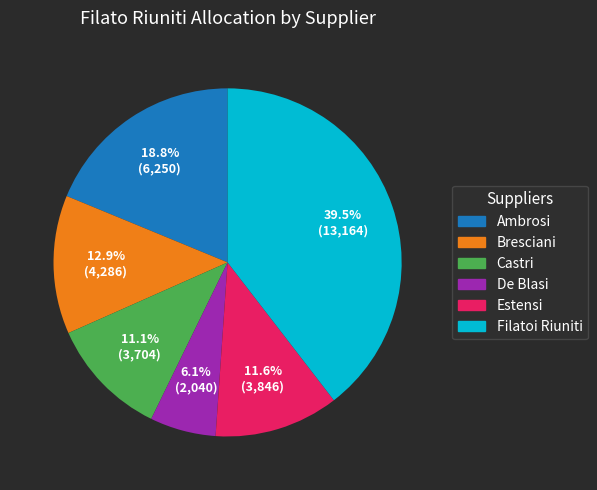

To the nearest percent, what percentage of the pie is Ambrosi?

19%